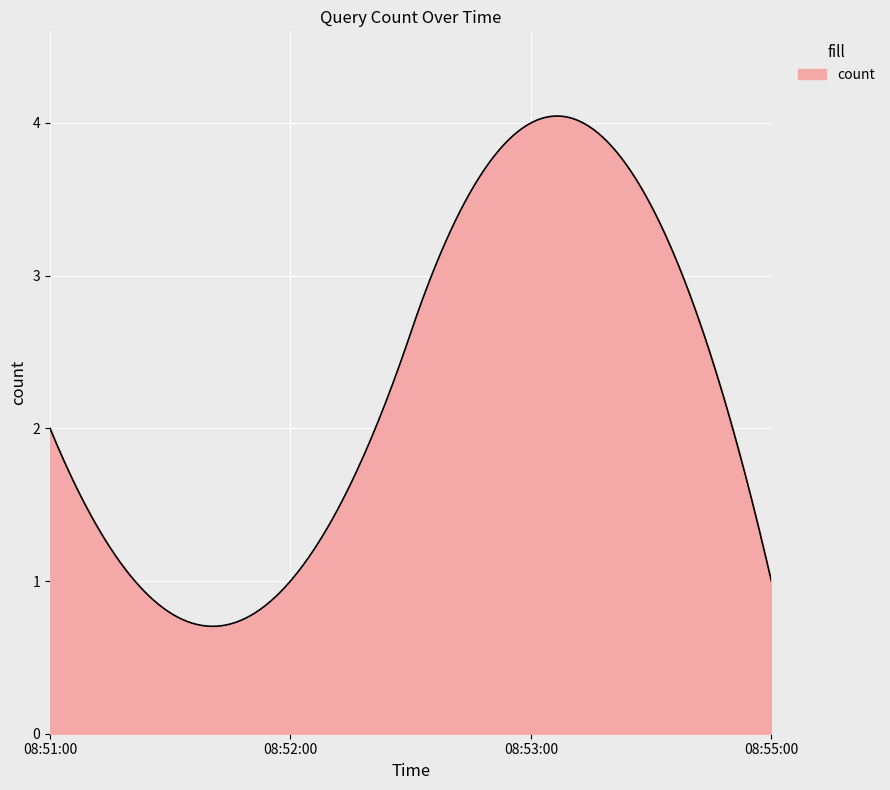

Does the chart display data point markers on the line(s)?

No